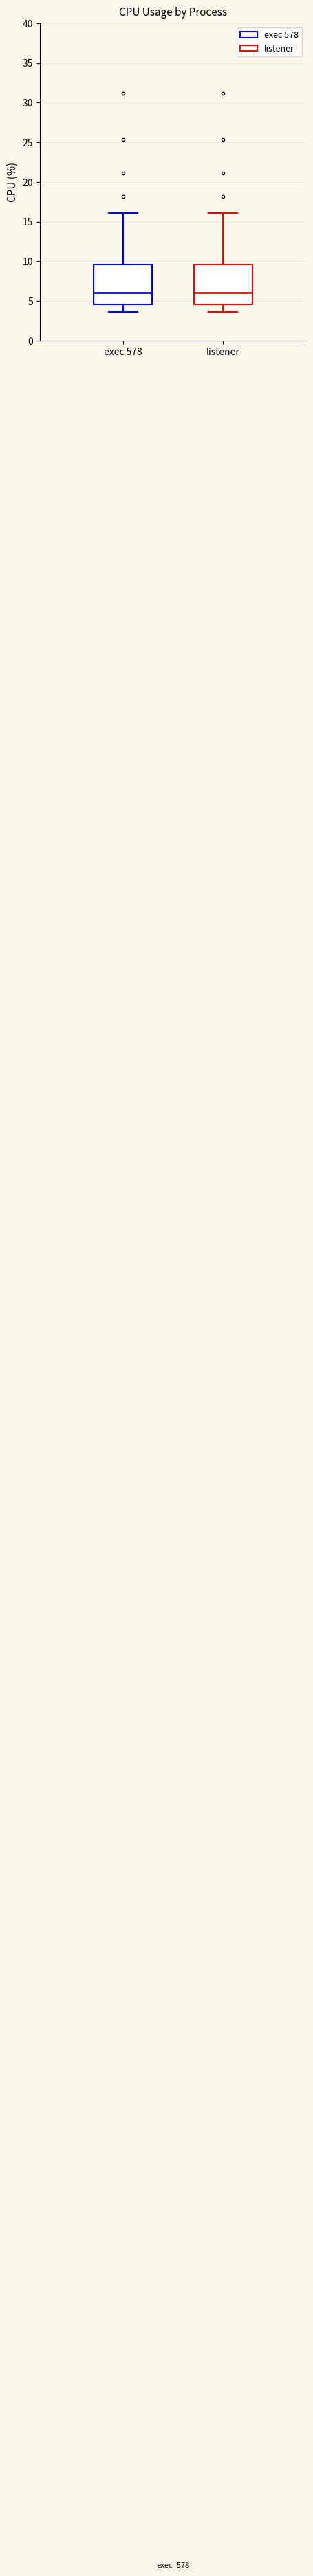

Reading left to right, transcribe this box plot: for each box, give where its median line is, the range the box spans, and where its two whiskers end, as read against the y-axis. The values are not printed on the chart, so give them approximately, as read against the axis.

exec 578: median 6.0, box 4.5 to 9.5, whiskers 3.5 to 16.0
listener: median 6.0, box 4.5 to 9.5, whiskers 3.5 to 16.0